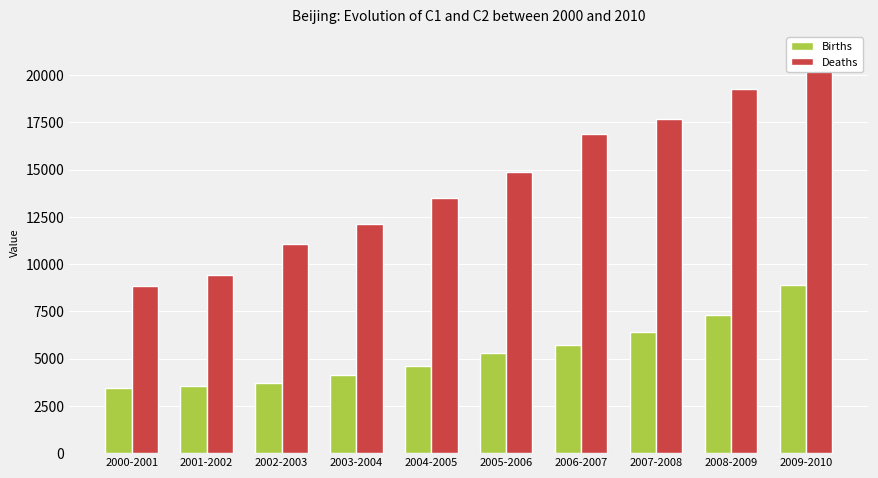

Between 2003-2004 and 2008-2009, which series saw the biggest shift?

Deaths